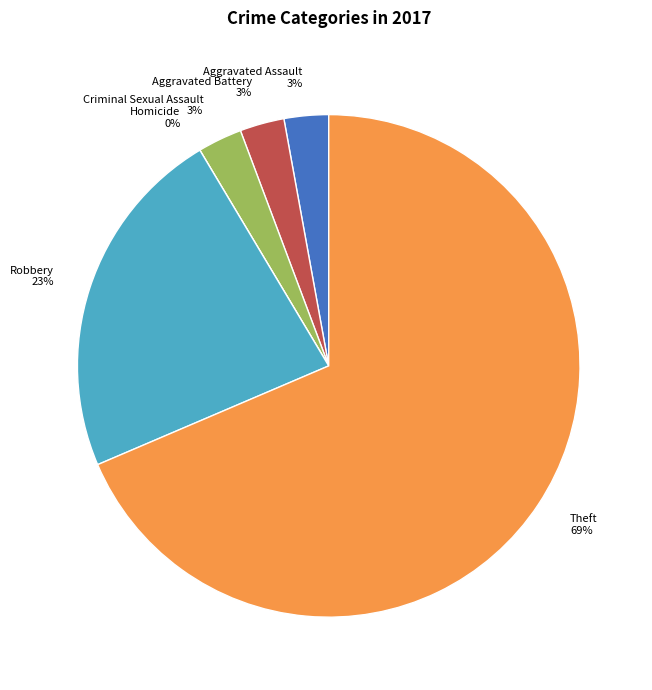

Which slice is the largest?

Theft